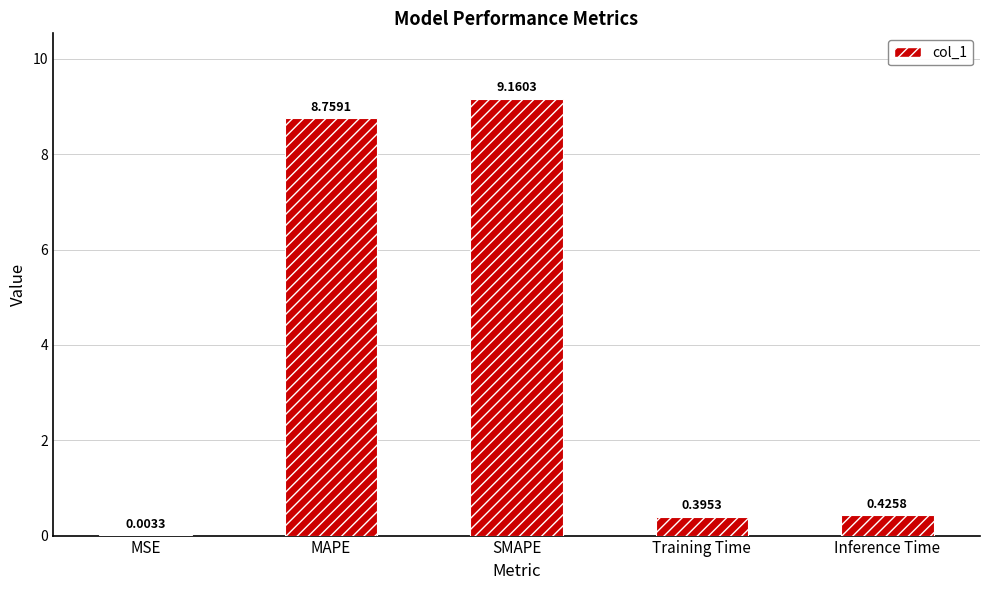

Is it true that the value at MAPE is 13.0?

False